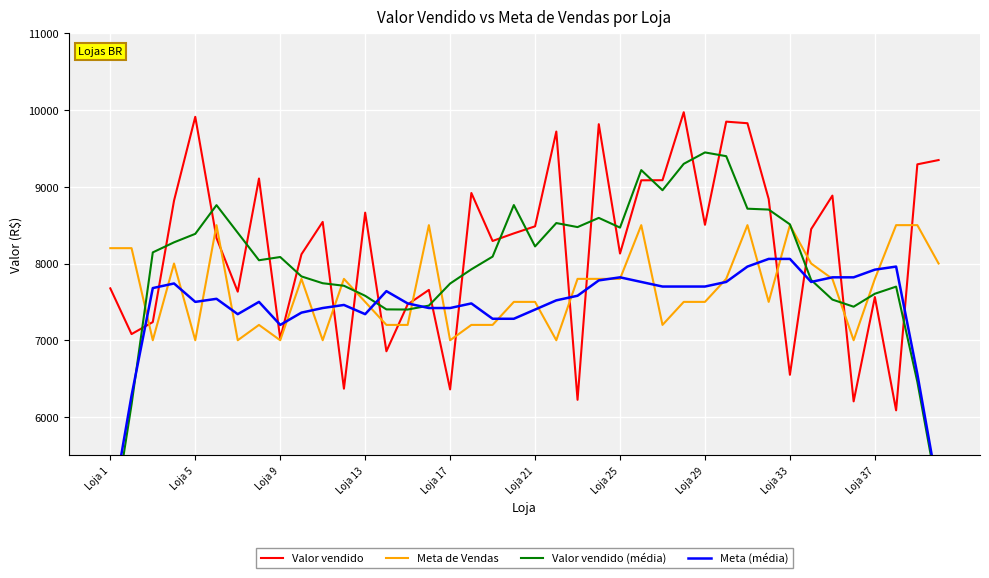

What is the difference between the maximum and second lowest values in the Meta de Vendas series?

1500.0